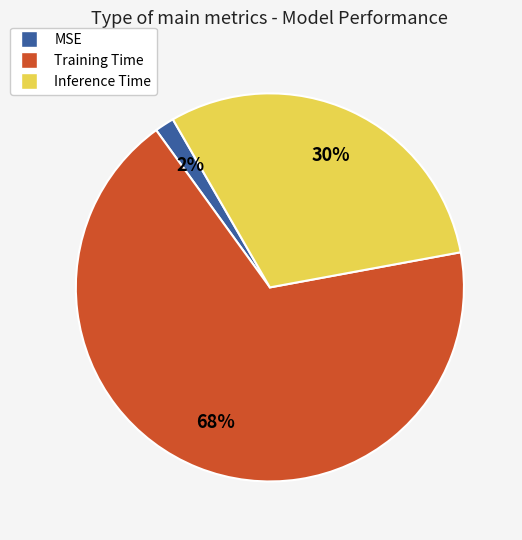

Do MSE and Training Time together represent more than half of the pie?

Yes